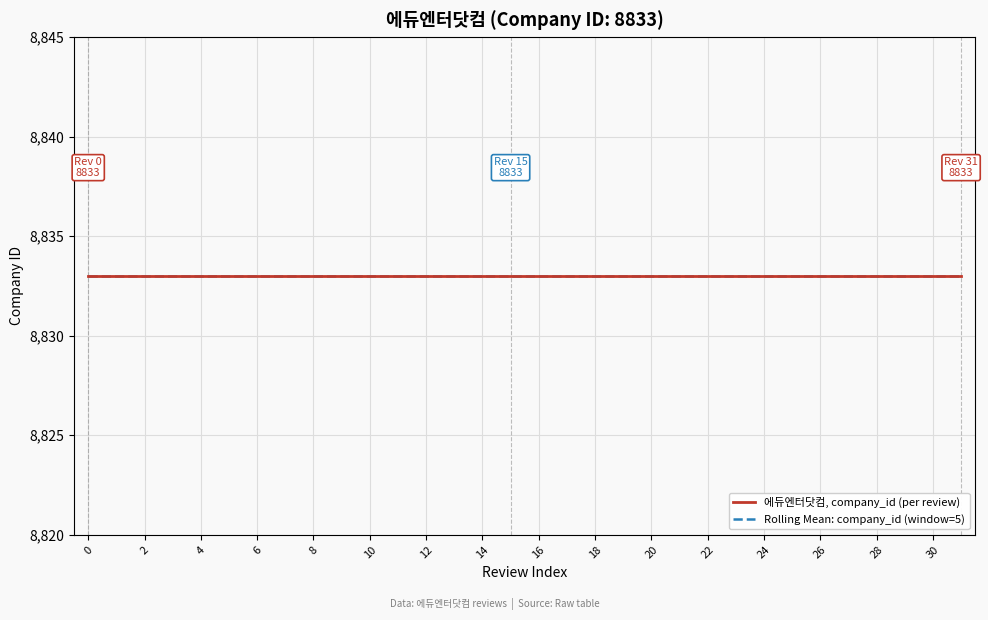

How many data points in Review Index are less than 16?

16